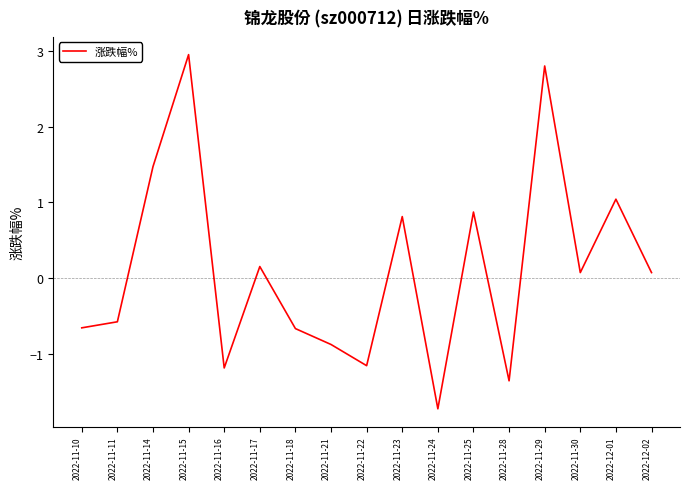

Between 2022-11-18 and 2022-11-16, which is larger?

2022-11-18